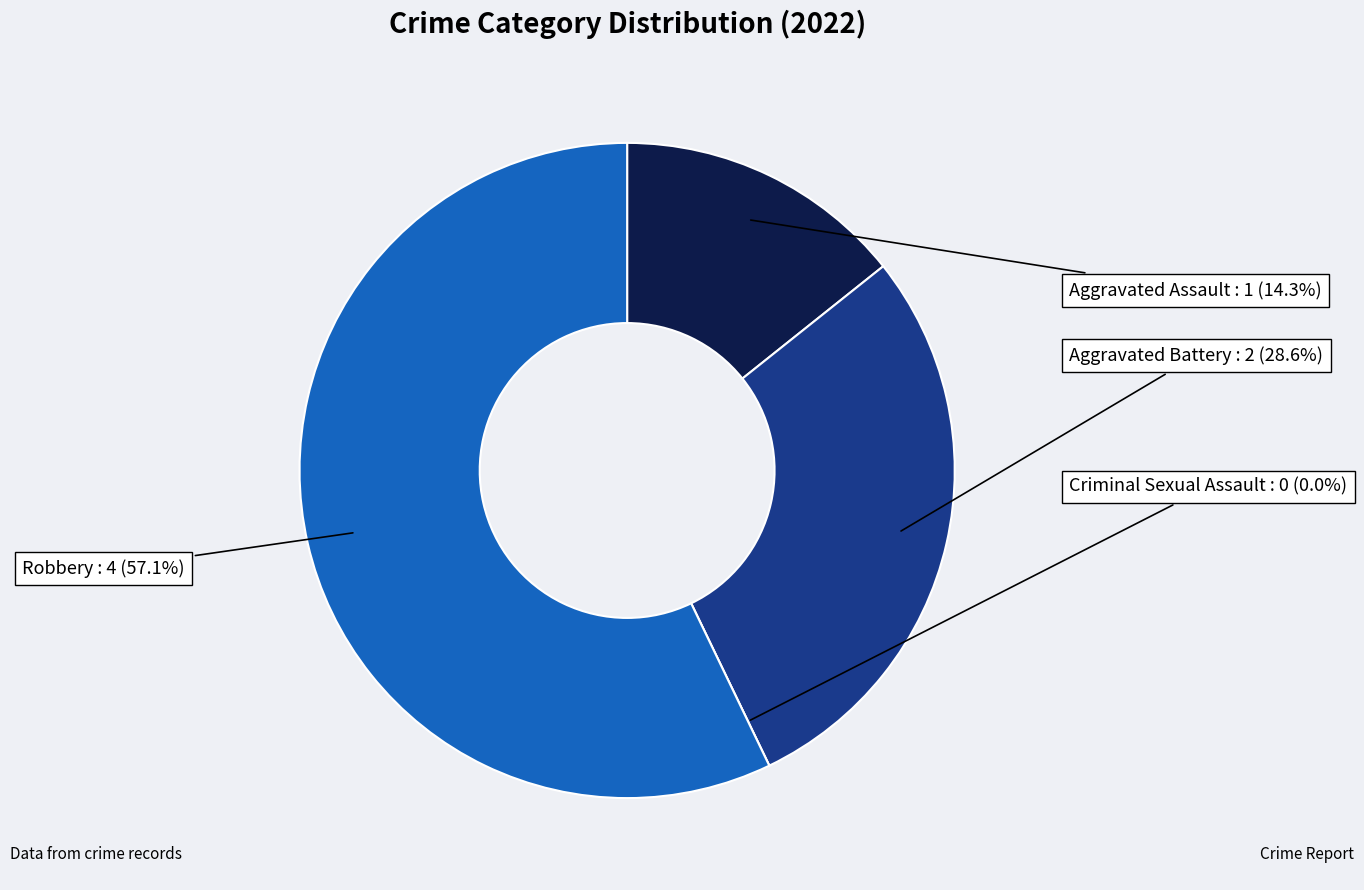

Count the number of slices in the pie.

4